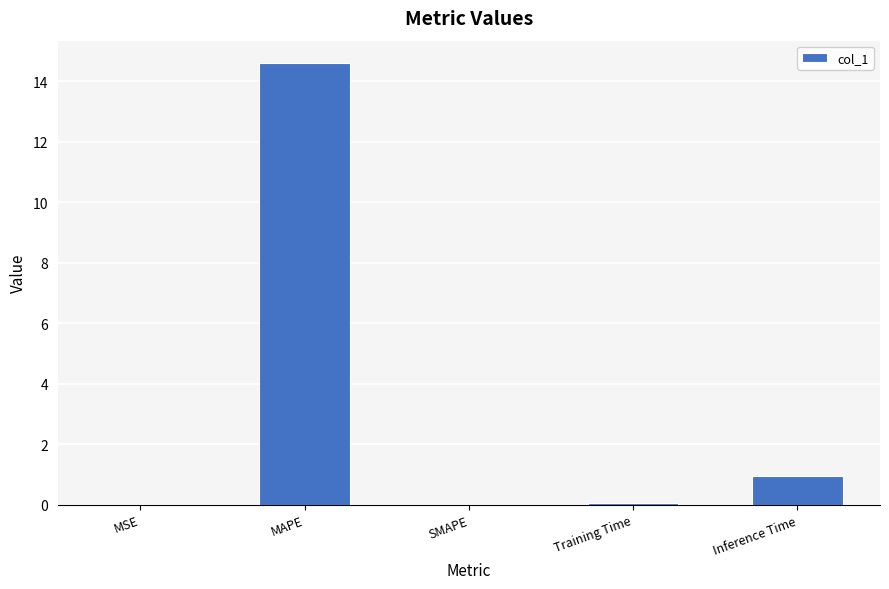

True or false: the data shows 0.0 at SMAPE.

True